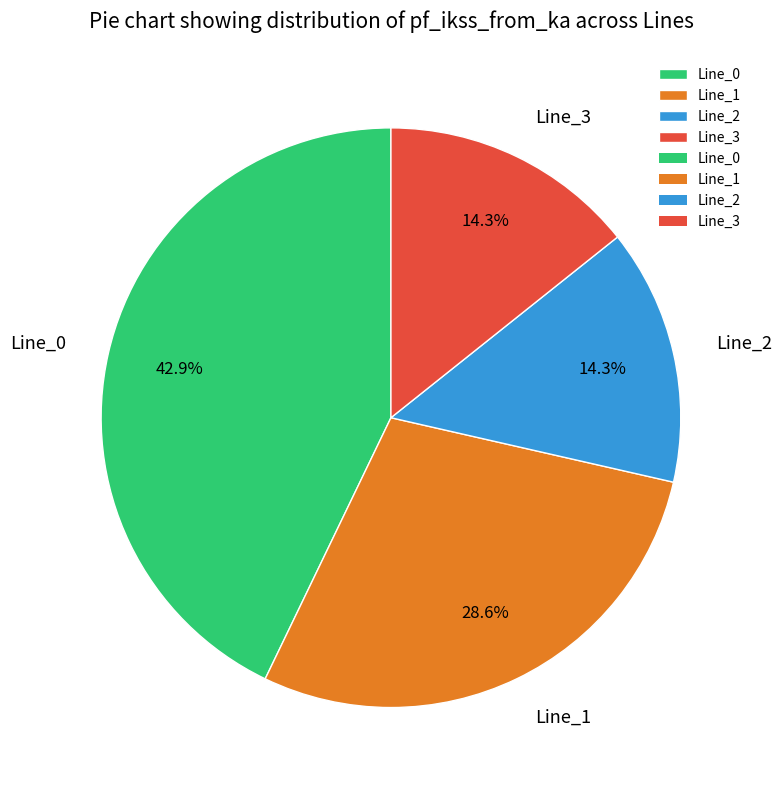

To the nearest percent, what is the combined percentage of Line_3 and Line_2?

29%